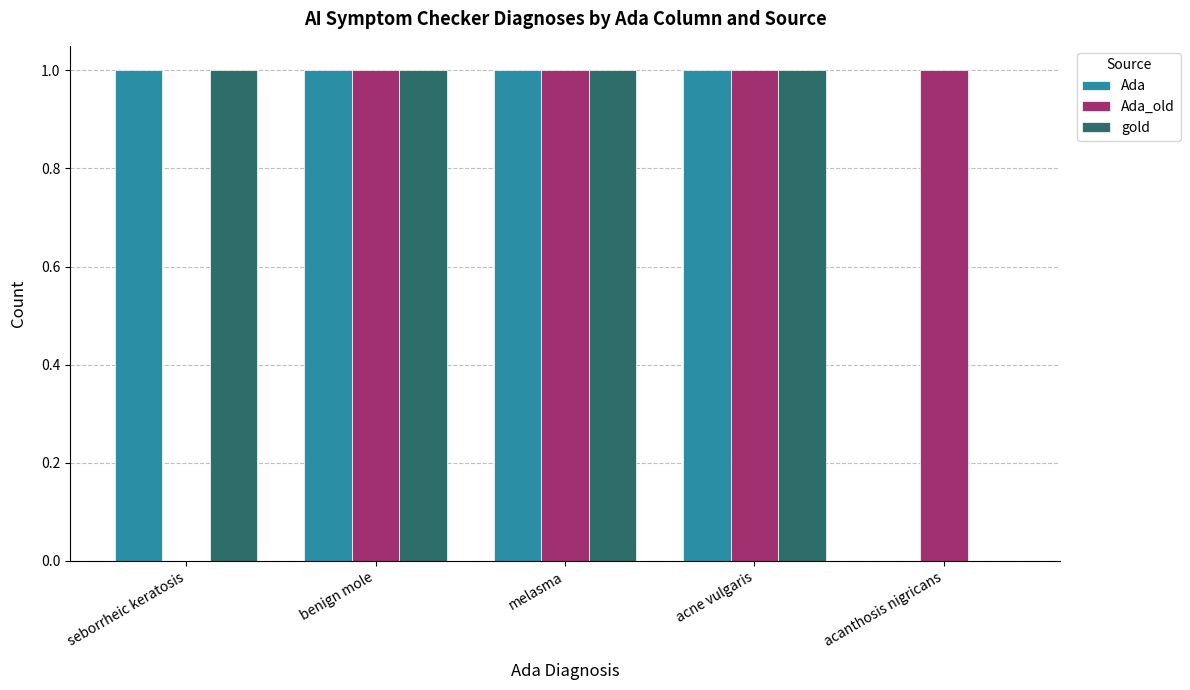

What is the sum of all gold values?

4